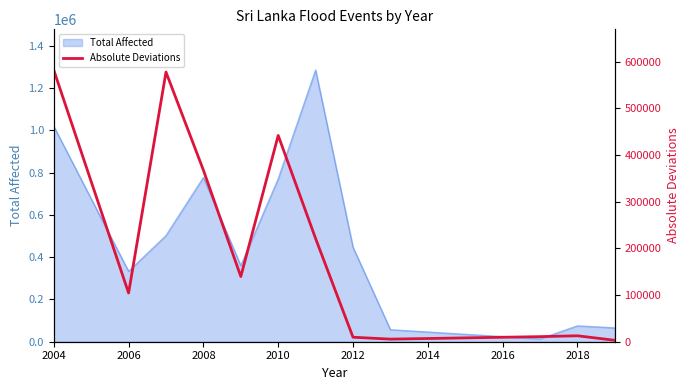

How many values are below 139653?

6